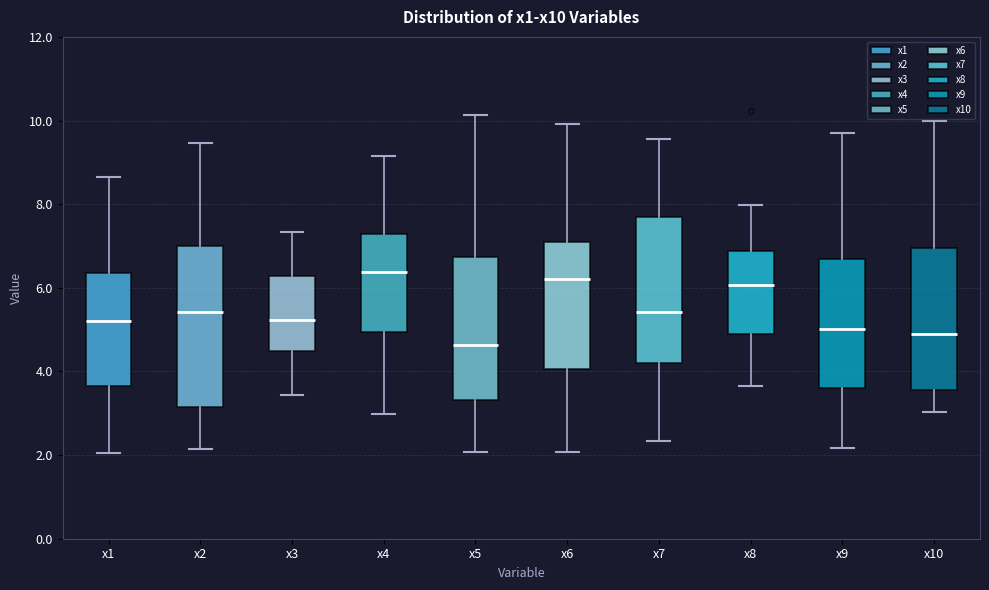

Reading left to right, read every box against the y-axis: the position of its median line, the range the box covers, and the ends of its whiskers. The values are not printed on the chart, so give them approximately, as read against the axis.

x1: median 5.2, box 3.6 to 6.4, whiskers 2.0 to 8.6
x2: median 5.4, box 3.2 to 7.0, whiskers 2.2 to 9.4
x3: median 5.2, box 4.4 to 6.2, whiskers 3.4 to 7.4
x4: median 6.4, box 5.0 to 7.2, whiskers 3.0 to 9.2
x5: median 4.6, box 3.4 to 6.8, whiskers 2.0 to 10.2
x6: median 6.2, box 4.0 to 7.2, whiskers 2.0 to 10.0
x7: median 5.4, box 4.2 to 7.6, whiskers 2.4 to 9.6
x8: median 6.0, box 4.8 to 6.8, whiskers 3.6 to 8.0
x9: median 5.0, box 3.6 to 6.6, whiskers 2.2 to 9.8
x10: median 4.8, box 3.6 to 7.0, whiskers 3.0 to 10.0